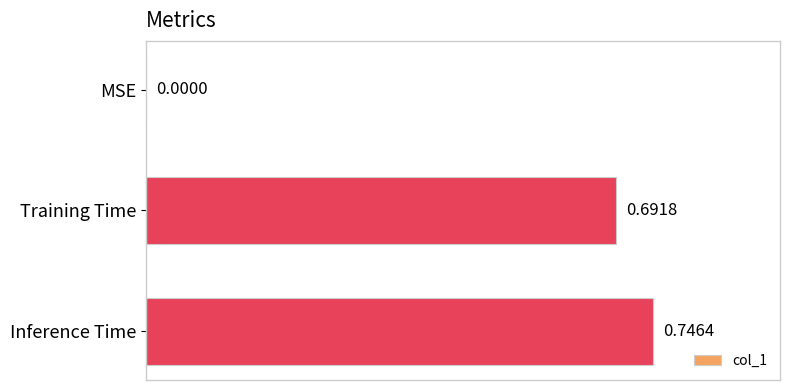

Which category has the highest value across all series?

Inference Time